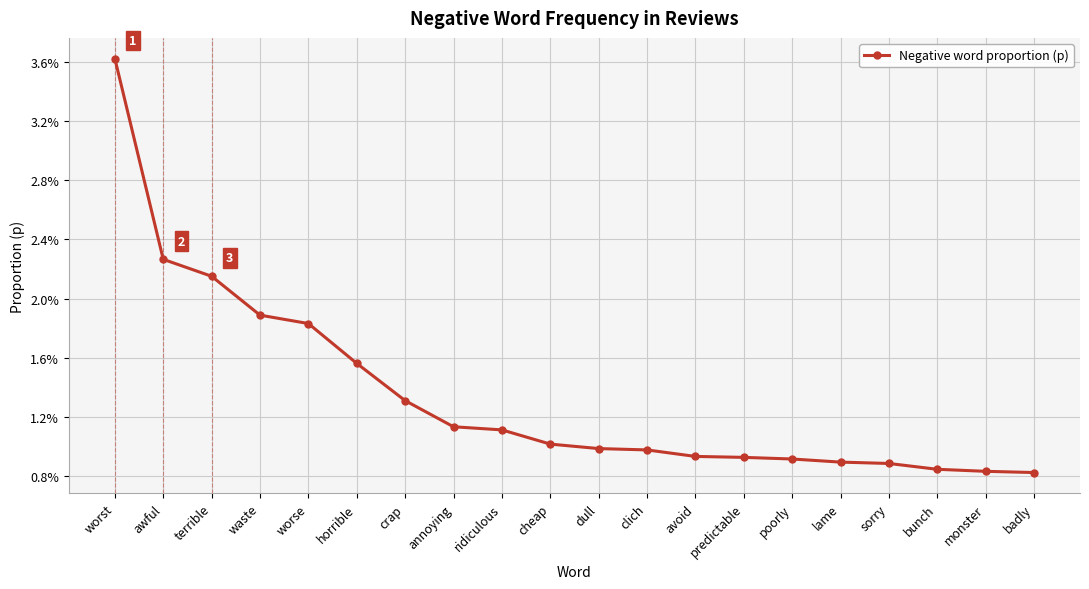

Is this an area chart (filled region under the line)?

No